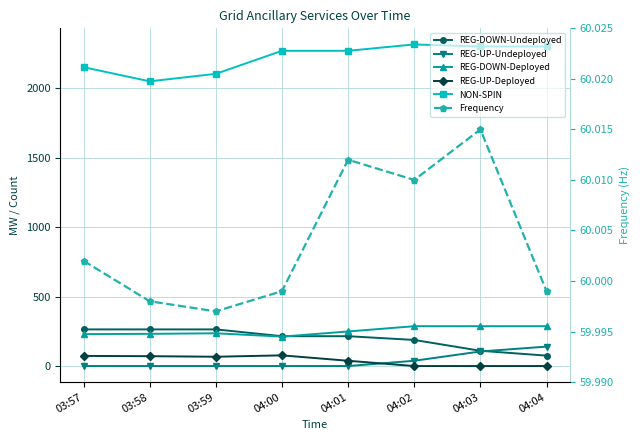

What is the label of the 7th point from the left?

04:03